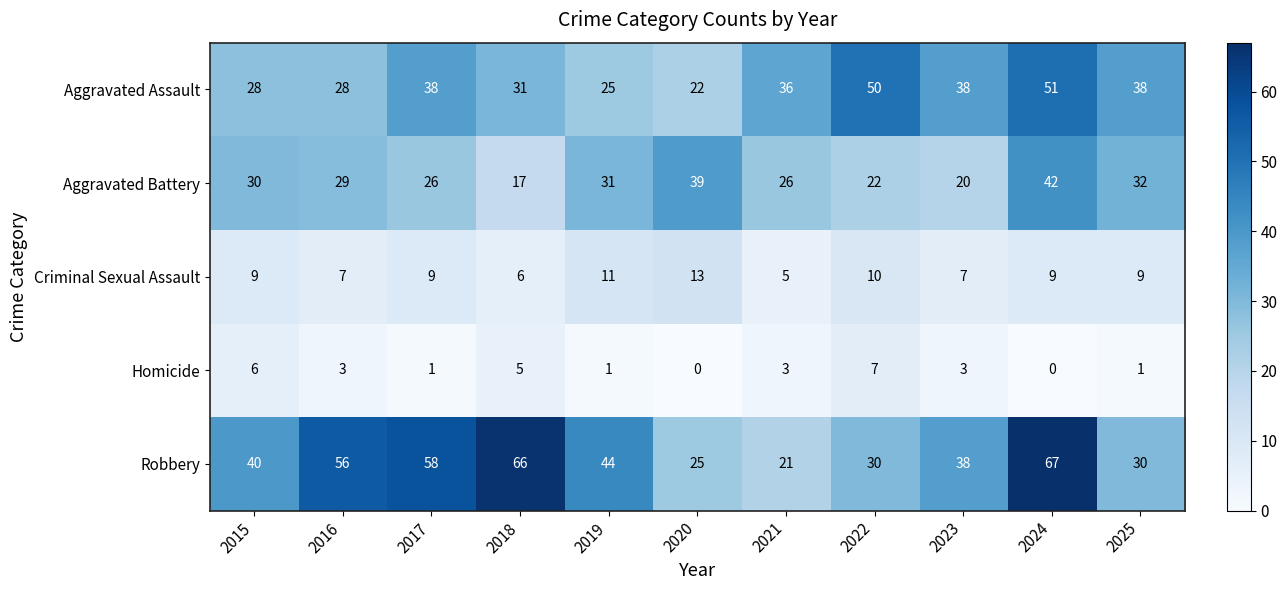

How many positive values does the Homicide series have?

9